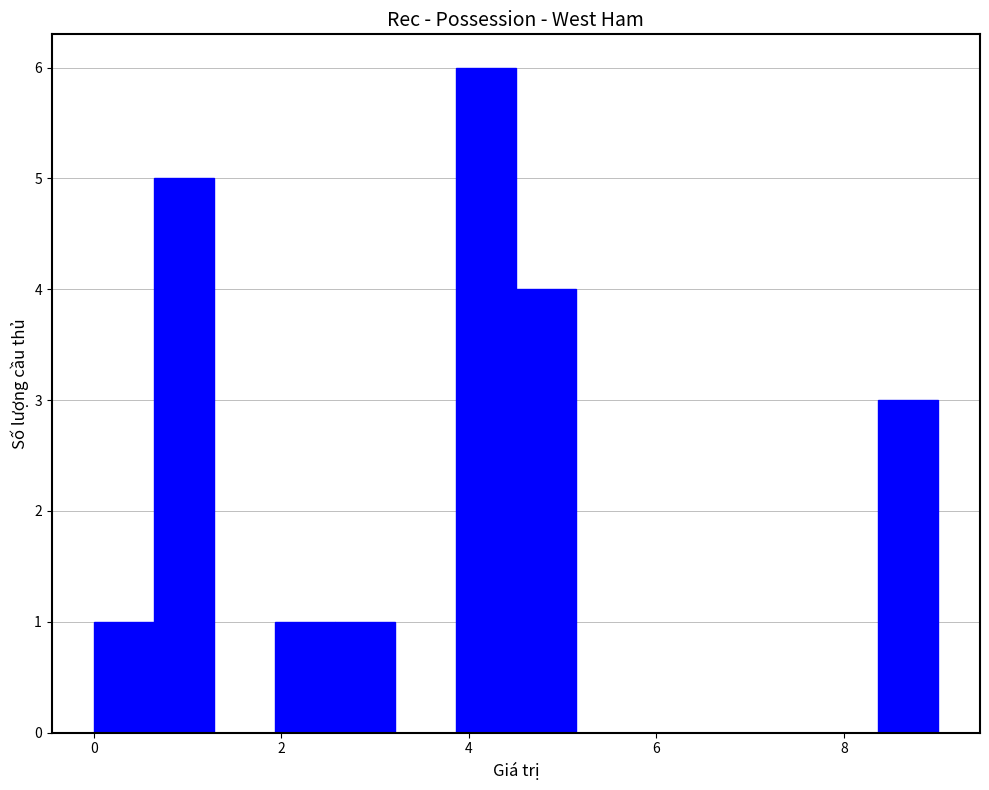

Around what value on the x-axis is the tallest bar? Give the approximate position of its centre, as read against the axis.

4.2